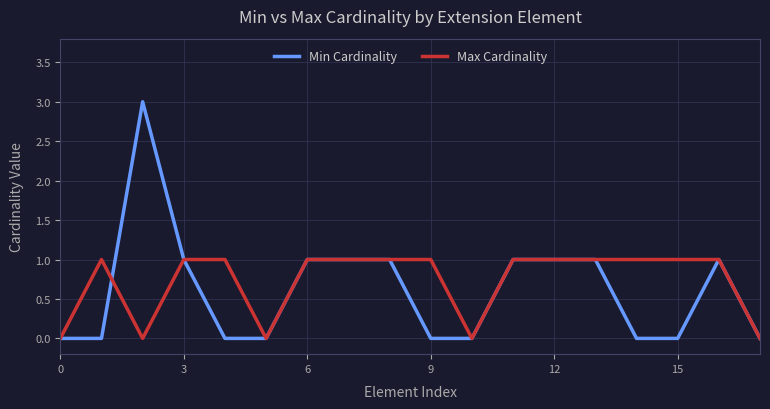

Does the chart have visible grid lines?

Yes